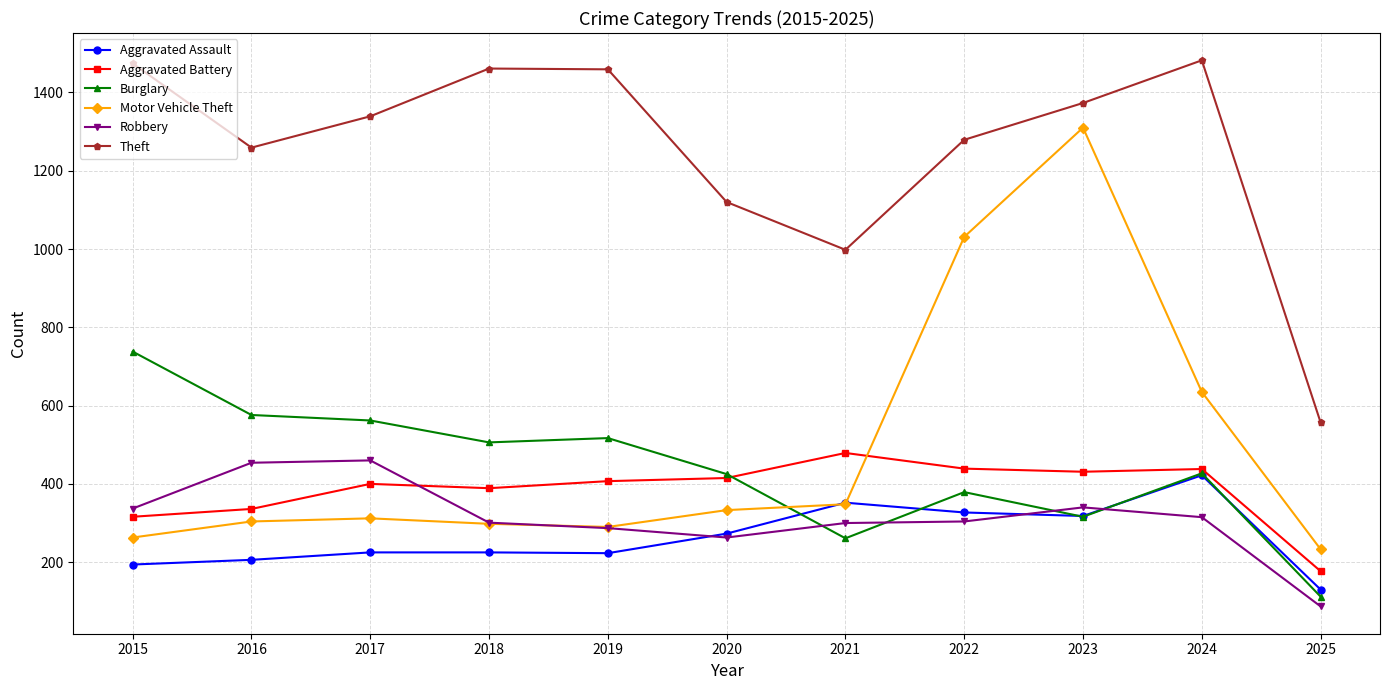

In Theft, how many points are higher than both neighbors (excluding endpoints)?

2